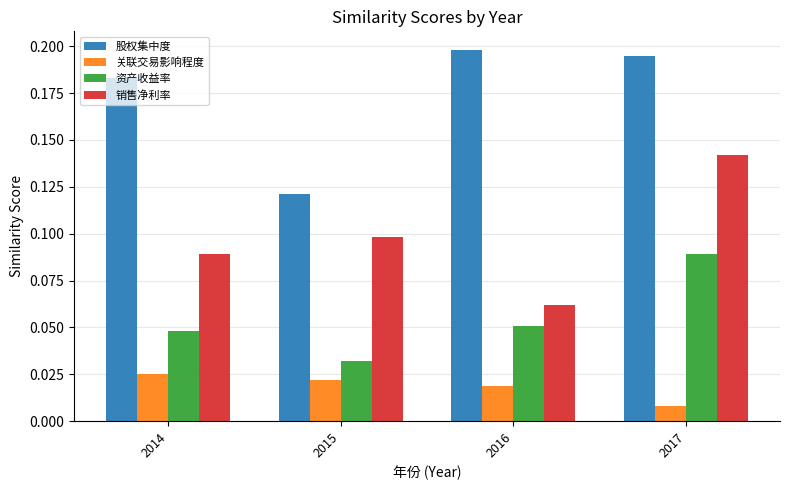

Which category has the lowest value across all series?

2017